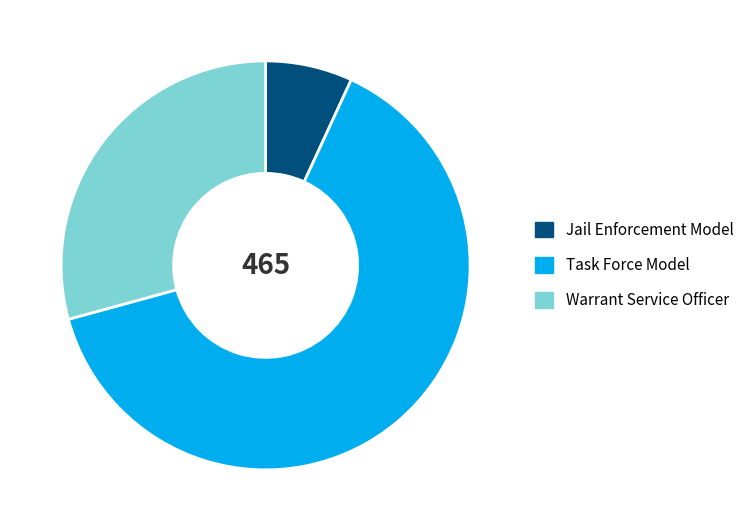

What is the largest slice in the pie chart?

Task Force Model